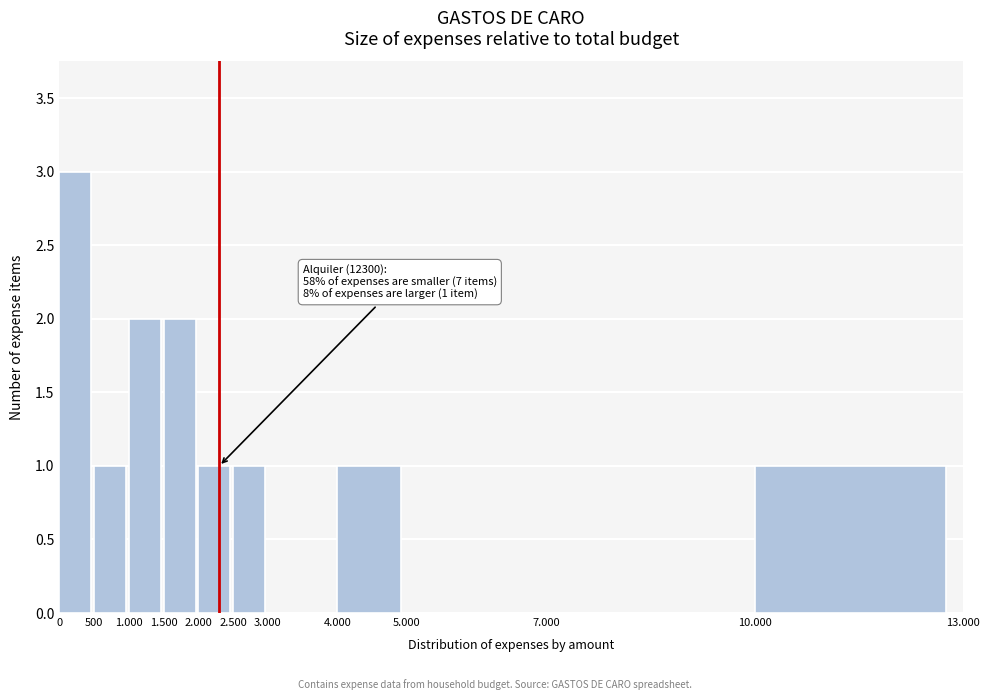

Reading right to left, what are all the values shown in this chart?

10.000=1	7.000=0	5.000=0	4.000=1	3.000=0	2.500=1	2.000=1	1.500=2	1.000=2	500=1	0=3